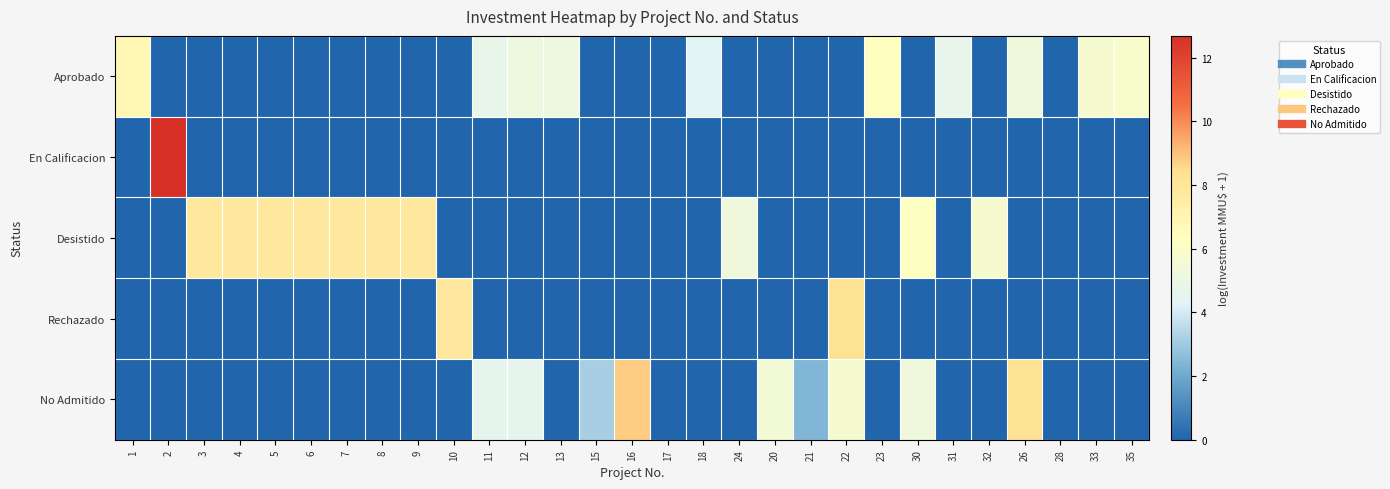

Reading left to right, list all the values displayed in this chart.

Aprobado: 1=6.8	2=0.0	3=0.0	4=0.0	5=0.0	6=0.0	7=0.0	8=0.0	9=0.0	10=0.0	11=4.8	12=5.2	13=5.1	15=0.0	16=0.0	17=0.0	18=4.4	24=0.0	20=0.0	21=0.0	22=0.0	23=6.3	30=0.0	31=4.7	32=0.0	26=5.3	28=0.0	33=5.7	35=5.9
En Calificacion: 1=0.0	2=12.7	3=0.0	4=0.0	5=0.0	6=0.0	7=0.0	8=0.0	9=0.0	10=0.0	11=0.0	12=0.0	13=0.0	15=0.0	16=0.0	17=0.0	18=0.0	24=0.0	20=0.0	21=0.0	22=0.0	23=0.0	30=0.0	31=0.0	32=0.0	26=0.0	28=0.0	33=0.0	35=0.0
Desistido: 1=0.0	2=0.0	3=7.9	4=7.9	5=7.9	6=7.9	7=7.9	8=7.9	9=7.9	10=0.0	11=0.0	12=0.0	13=0.0	15=0.0	16=0.0	17=0.0	18=0.0	24=5.3	20=0.0	21=0.0	22=0.0	23=0.0	30=6.3	31=0.0	32=5.7	26=0.0	28=0.0	33=0.0	35=0.0
Rechazado: 1=0.0	2=0.0	3=0.0	4=0.0	5=0.0	6=0.0	7=0.0	8=0.0	9=0.0	10=7.9	11=0.0	12=0.0	13=0.0	15=0.0	16=0.0	17=0.0	18=0.0	24=0.0	20=0.0	21=0.0	22=8.3	23=0.0	30=0.0	31=0.0	32=0.0	26=0.0	28=0.0	33=0.0	35=0.0
No Admitido: 1=0.0	2=0.0	3=0.0	4=0.0	5=0.0	6=0.0	7=0.0	8=0.0	9=0.0	10=0.0	11=4.6	12=4.6	13=0.0	15=3.1	16=8.8	17=0.0	18=0.0	24=0.0	20=5.5	21=2.4	22=5.7	23=0.0	30=5.3	31=0.0	32=0.0	26=8.3	28=0.0	33=0.0	35=0.0